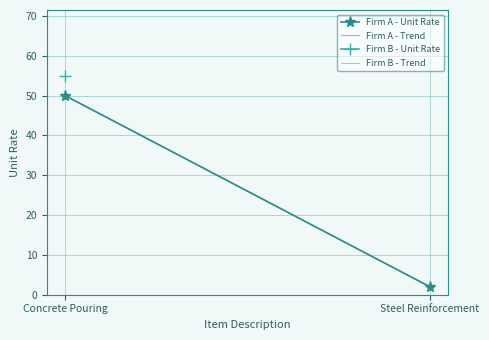

At which category does the chart reach its peak across all series?

Concrete Pouring